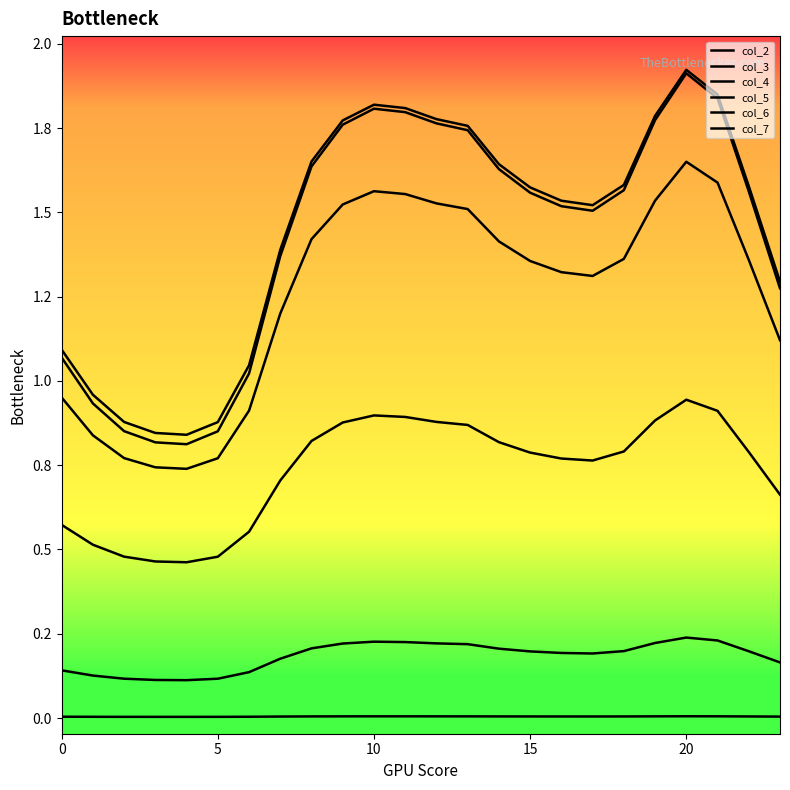

Does the chart display data point markers on the line(s)?

No